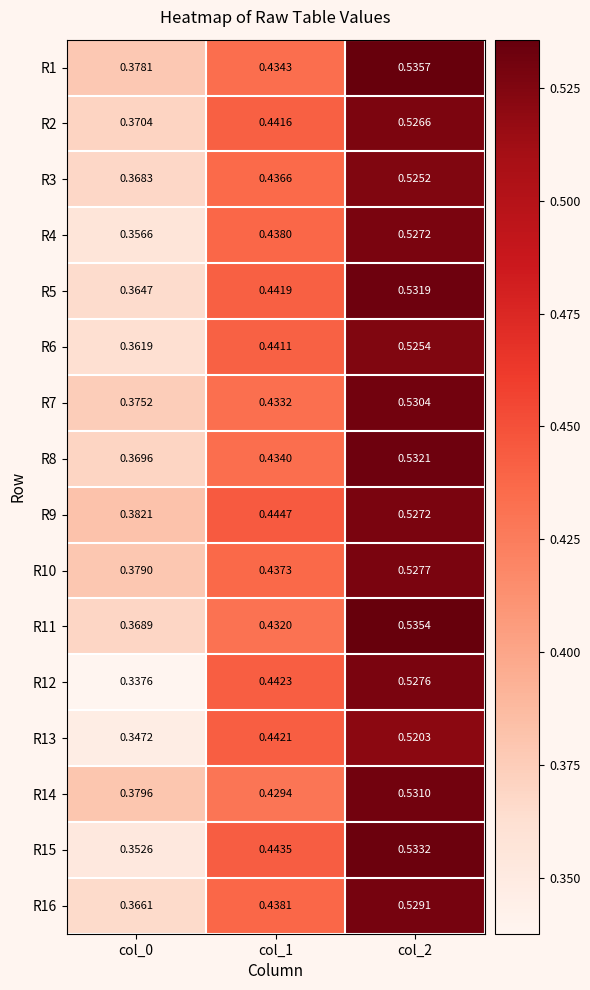

What is the total value across all series at col_1?

7.0